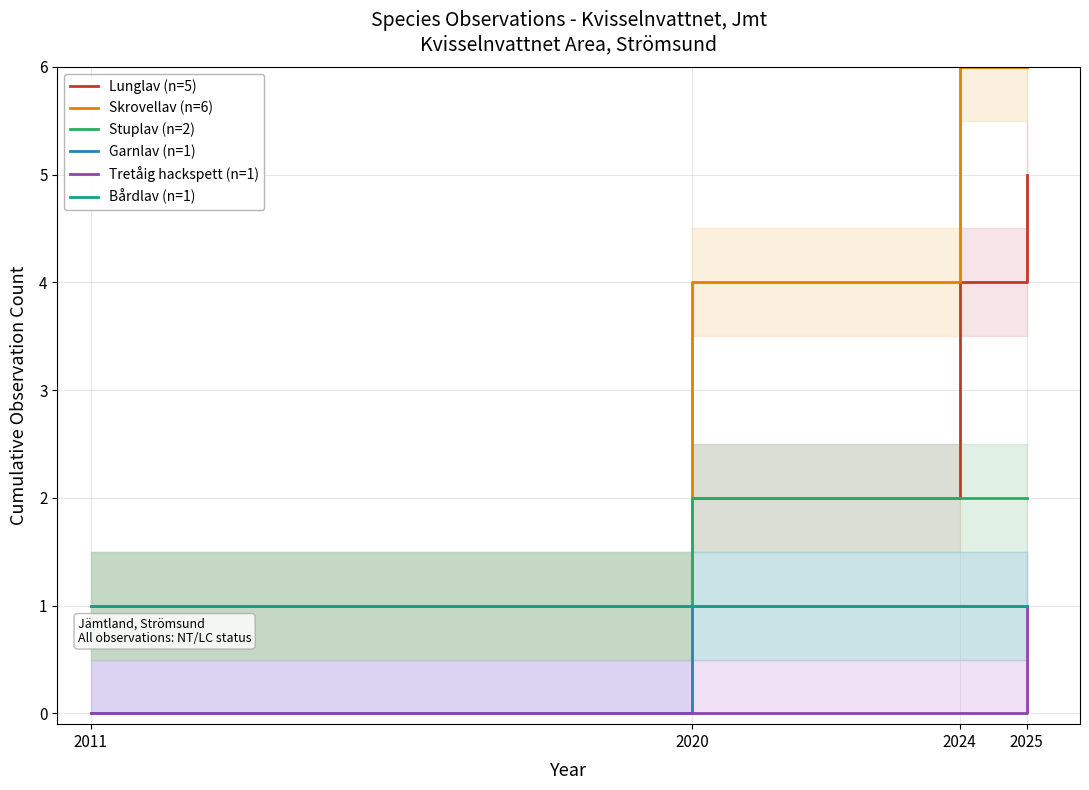

Which has a higher value, 2020 or 2011?

2020